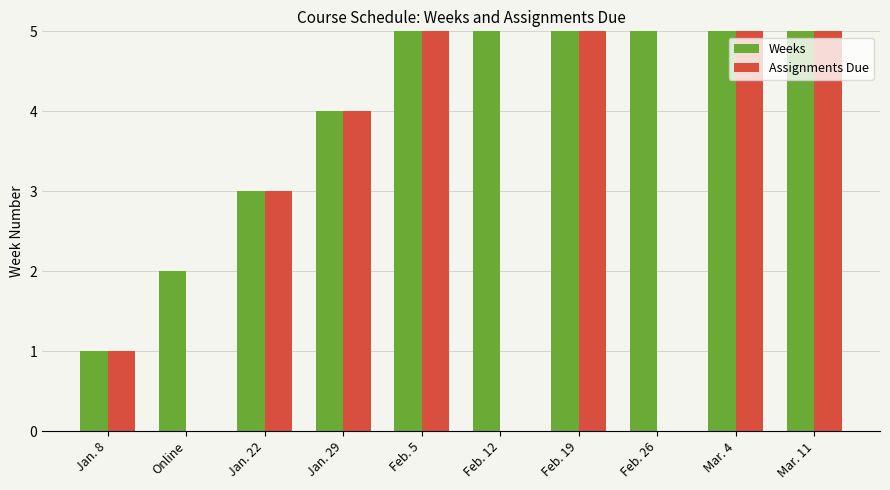

What is the label of the 8th bar from the right?

Jan. 22